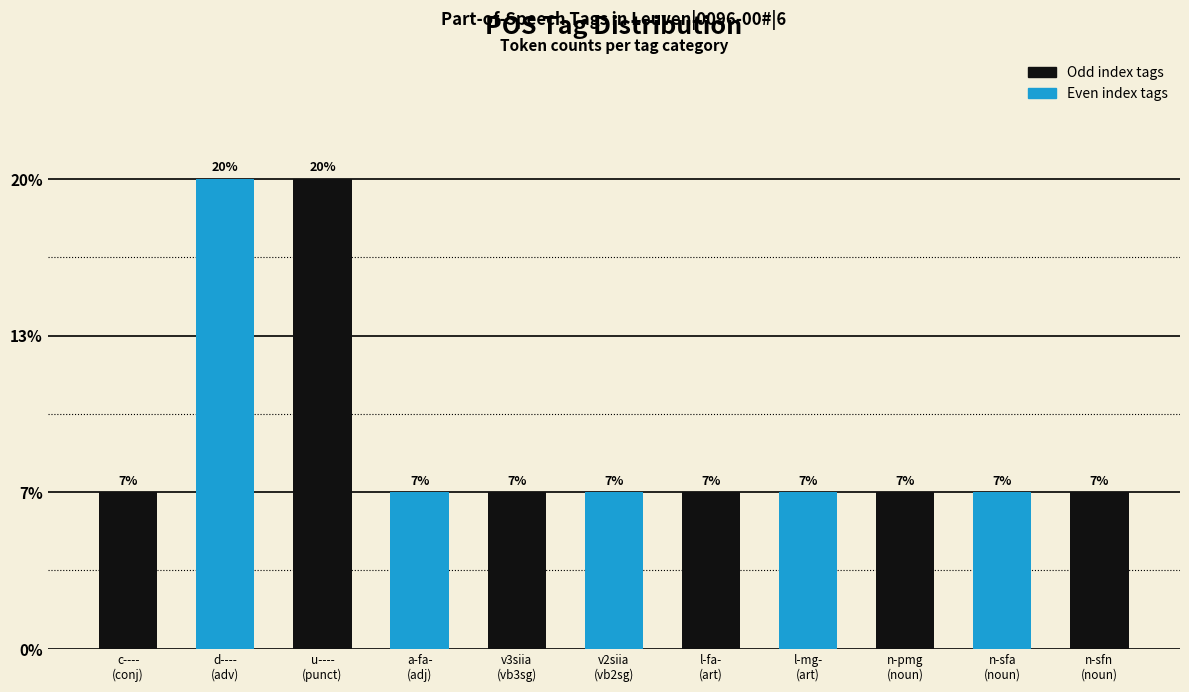

What is the sum of all values?

15